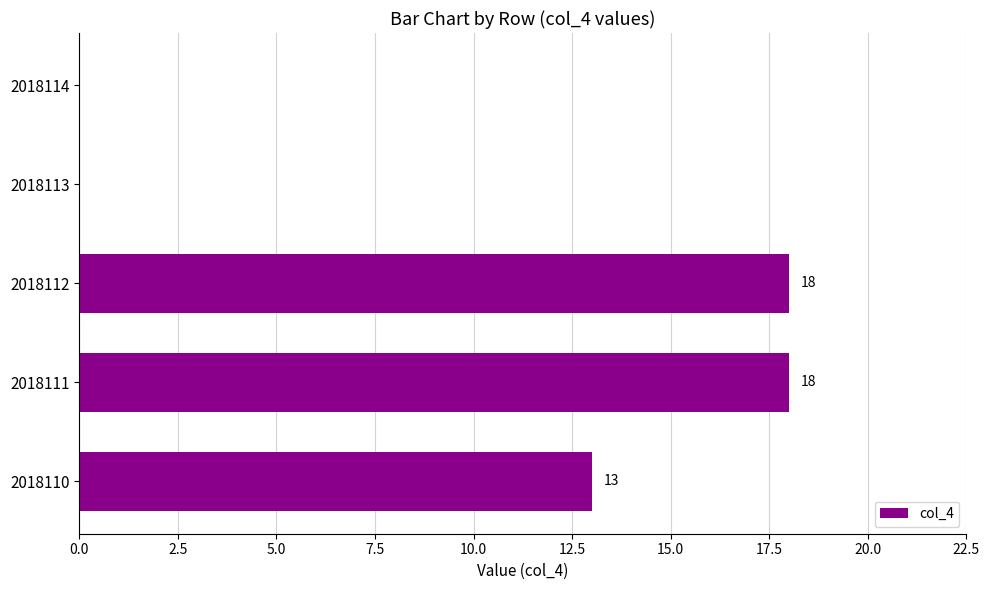

What is the change in value from 2018112 to 2018114?

-18